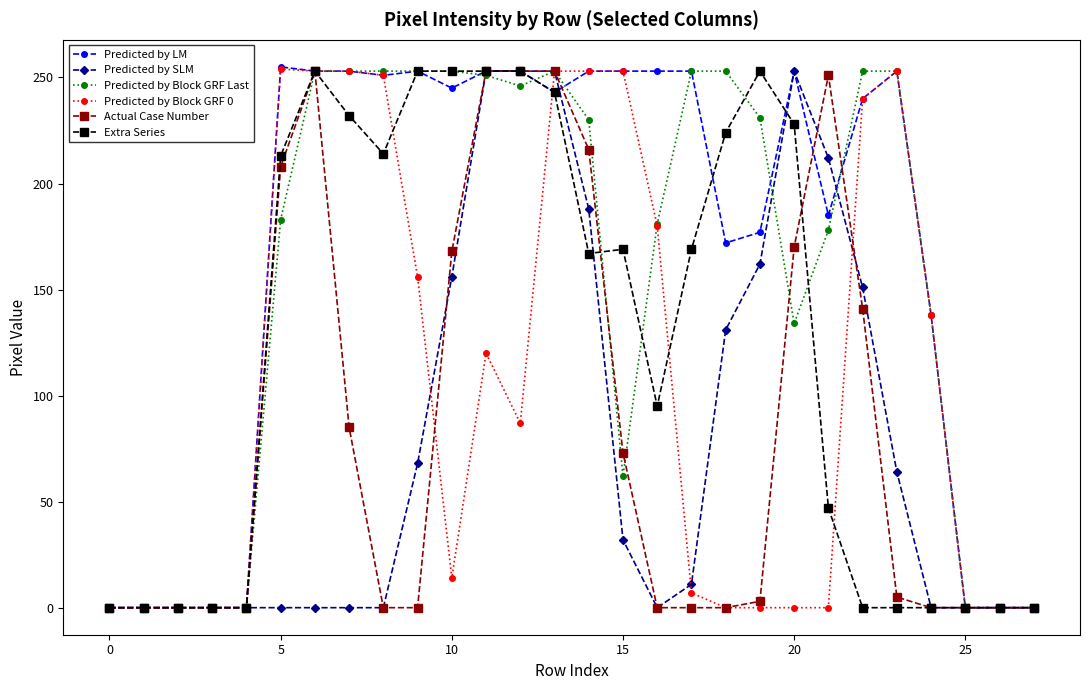

How many values in the Predicted by SLM series are below 11?

14